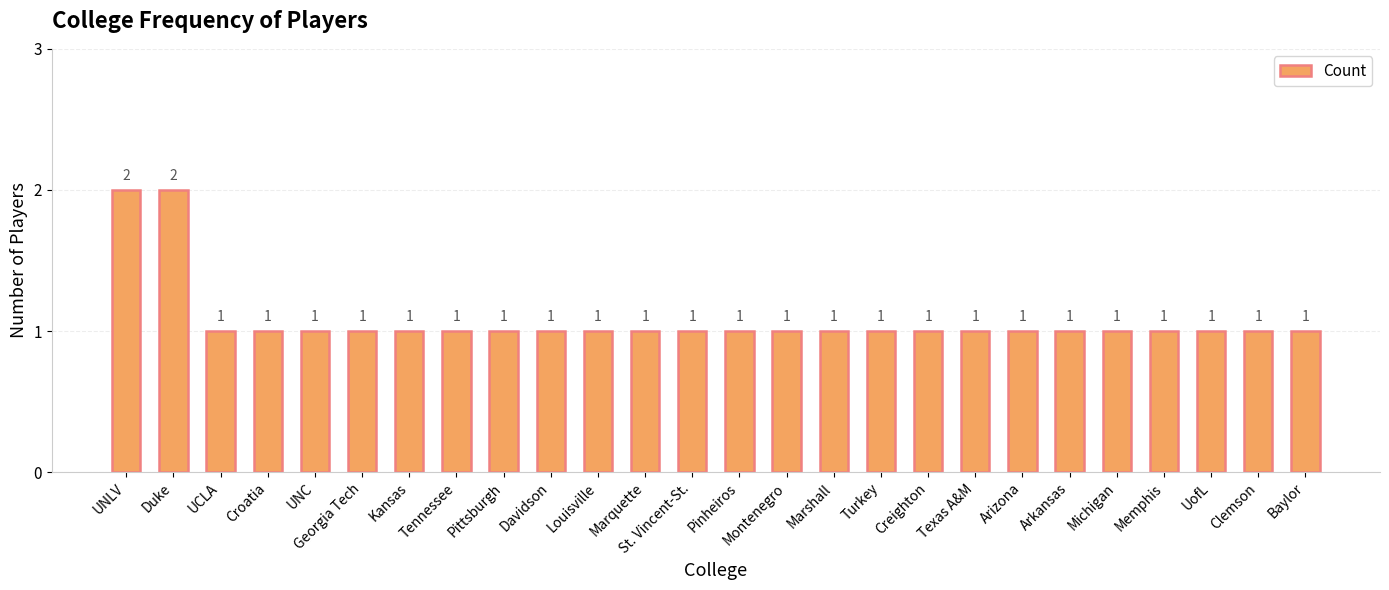

How many values are between 1 and 2?

26